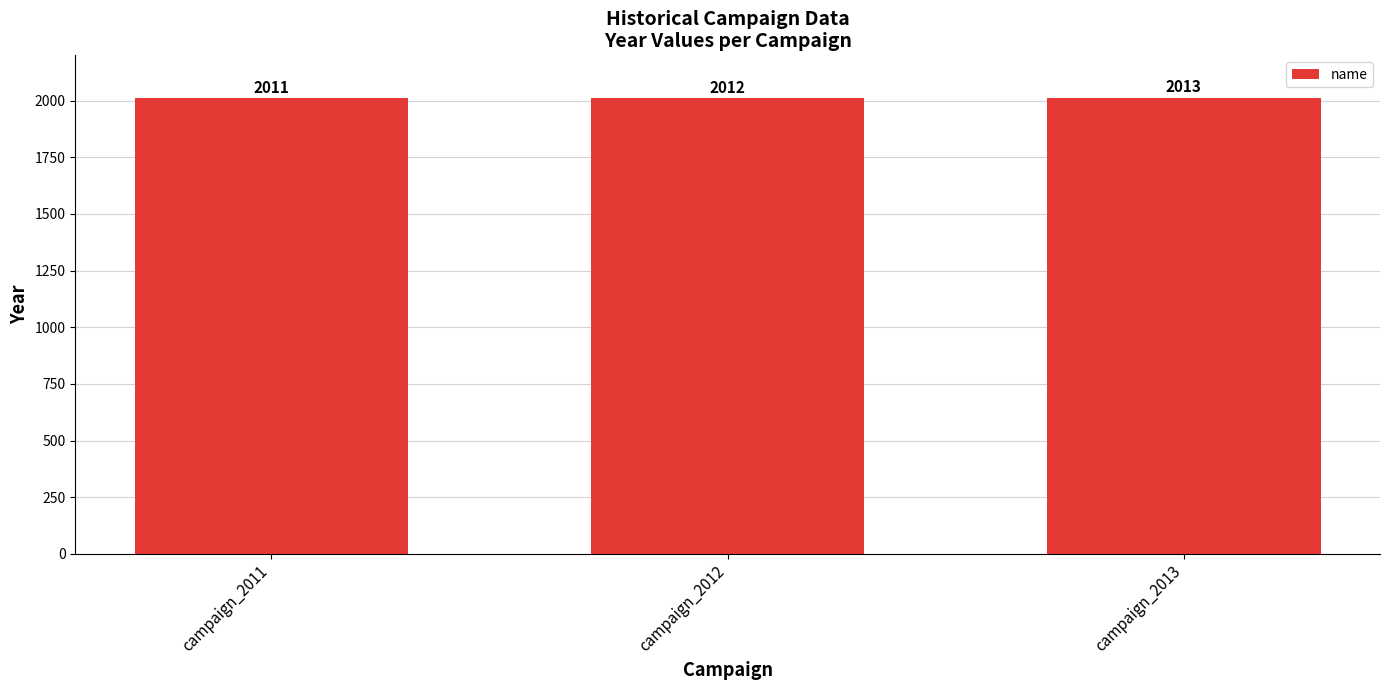

What is the value of the 1st bar from the left?

2011